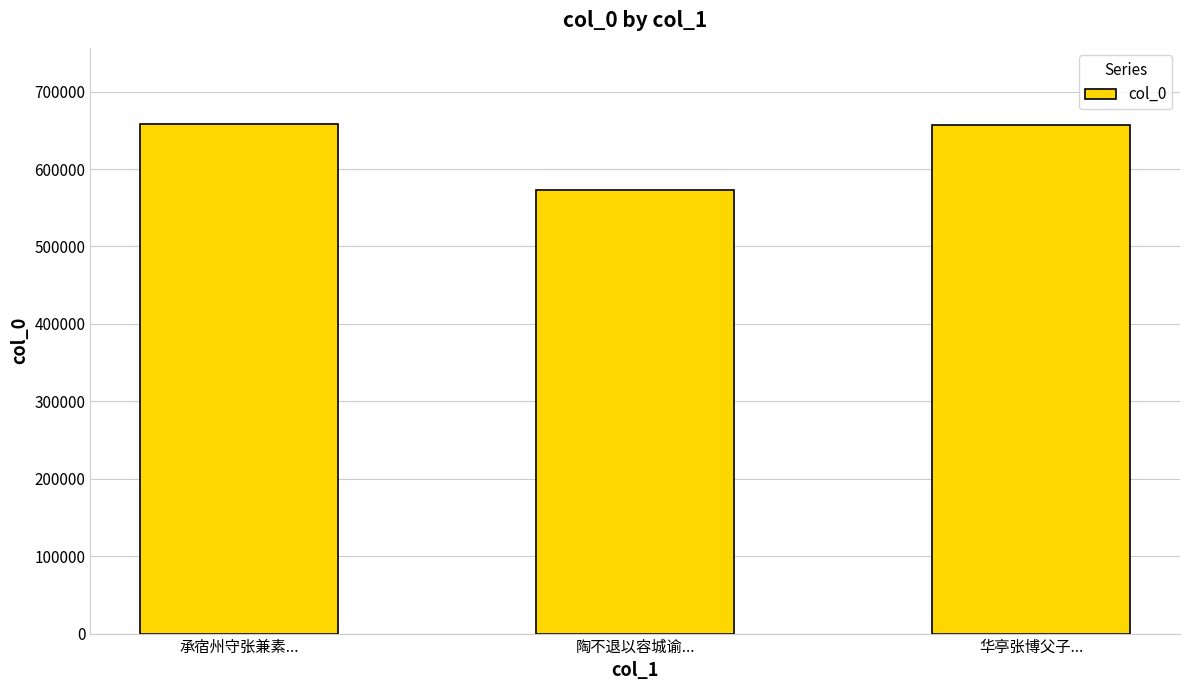

What is the value of the 2nd bar from the left?

572841